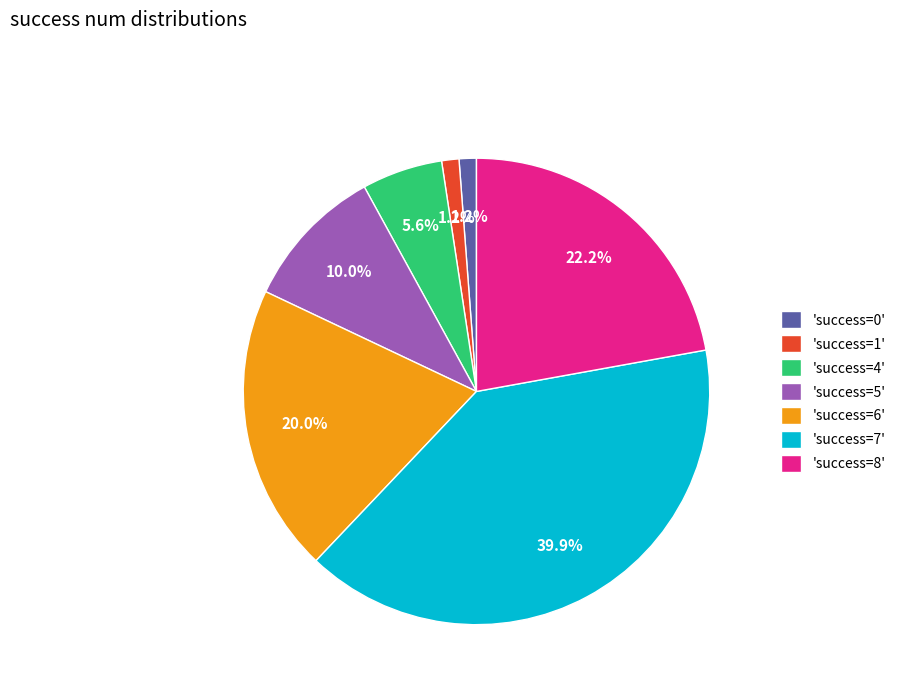

Is there any slice that represents more than half of the pie?

No